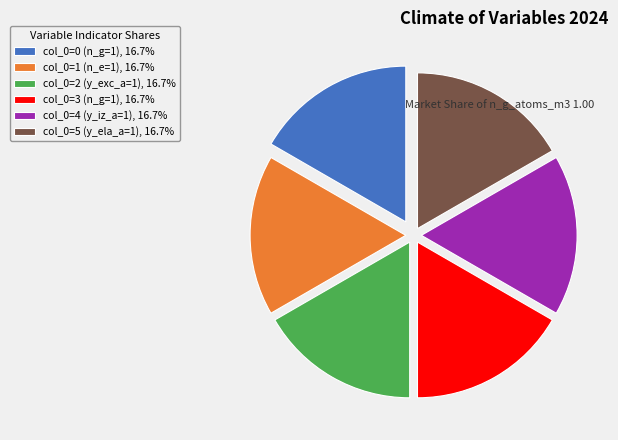

Is the sum of col_0=3 (n_g=1), 16.7% and col_0=5 (y_ela_a=1), 16.7% greater than half?

No